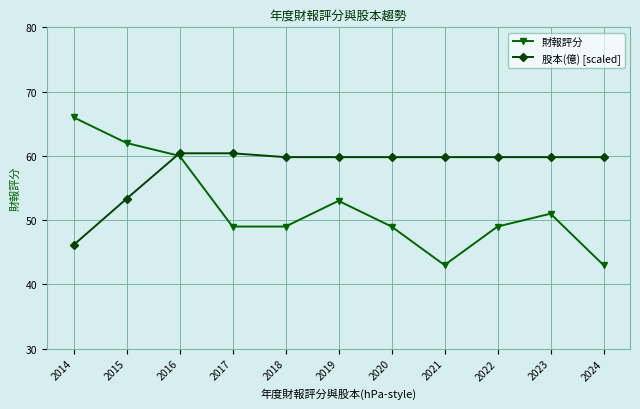

Reading right to left, transcribe all the data shown in this chart.

財報評分: 2024=43.0	2023=51.0	2022=49.0	2021=43.0	2020=49.0	2019=53.0	2018=49.0	2017=49.0	2016=60.0	2015=62.0	2014=66.0
股本(億) [scaled]: 2024=59.8	2023=59.8	2022=59.8	2021=59.8	2020=59.8	2019=59.8	2018=59.8	2017=60.4	2016=60.4	2015=53.3	2014=46.1